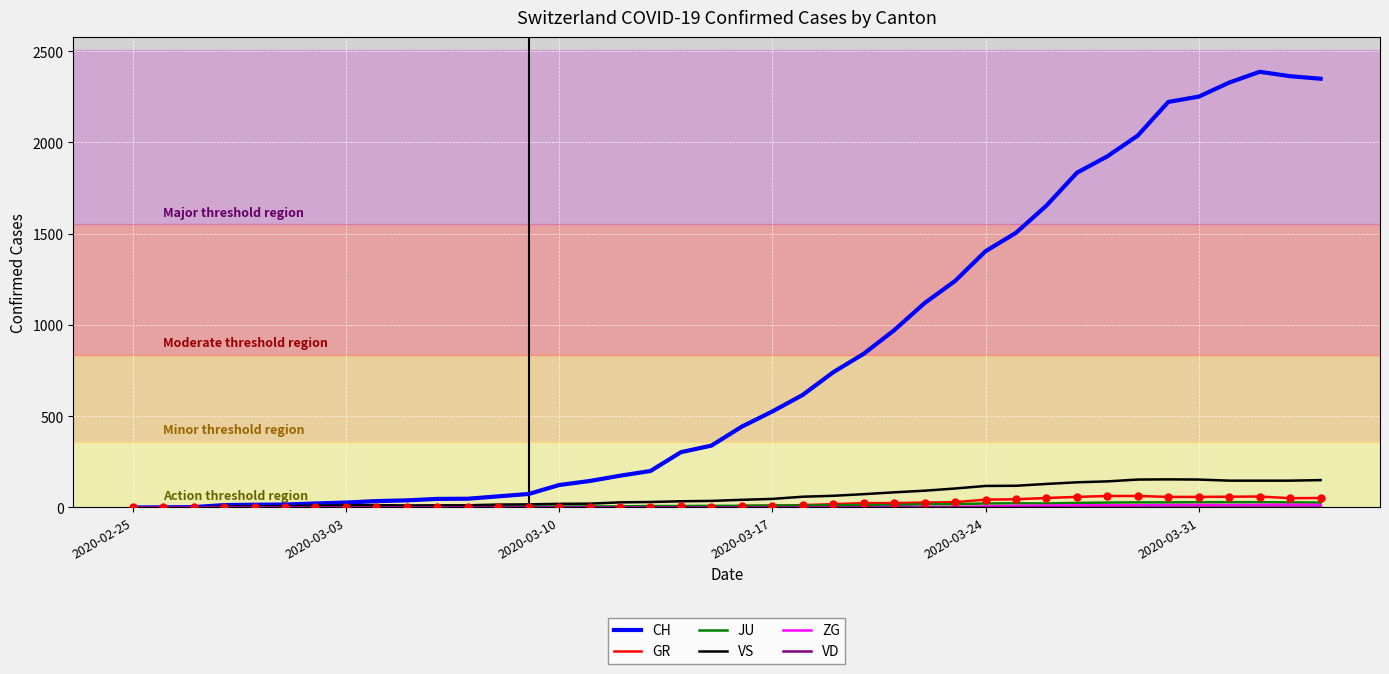

What is the highest value of the GR series?

63